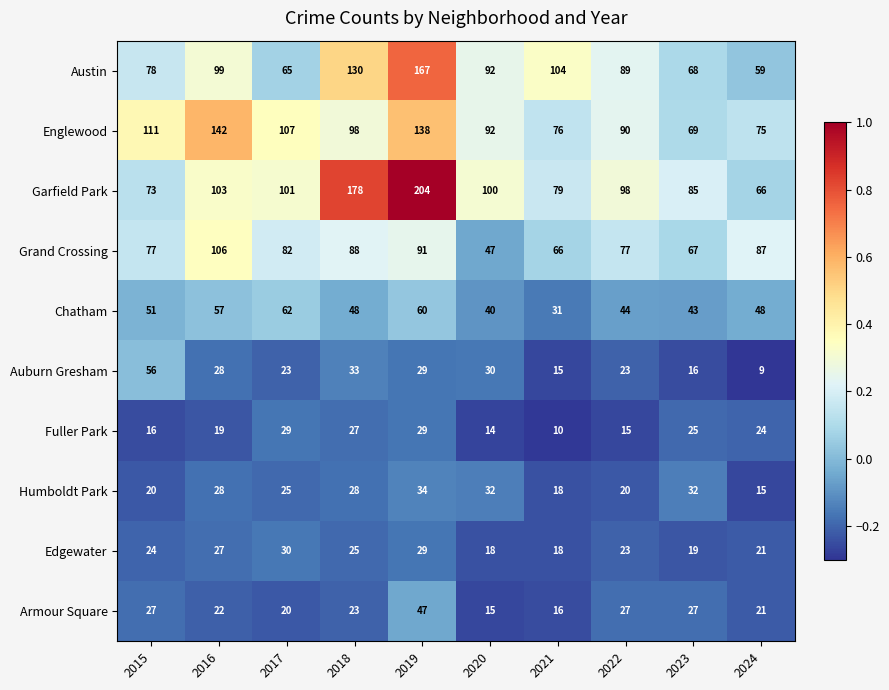

The Englewood series shows 69 at 2023. True or false?

True